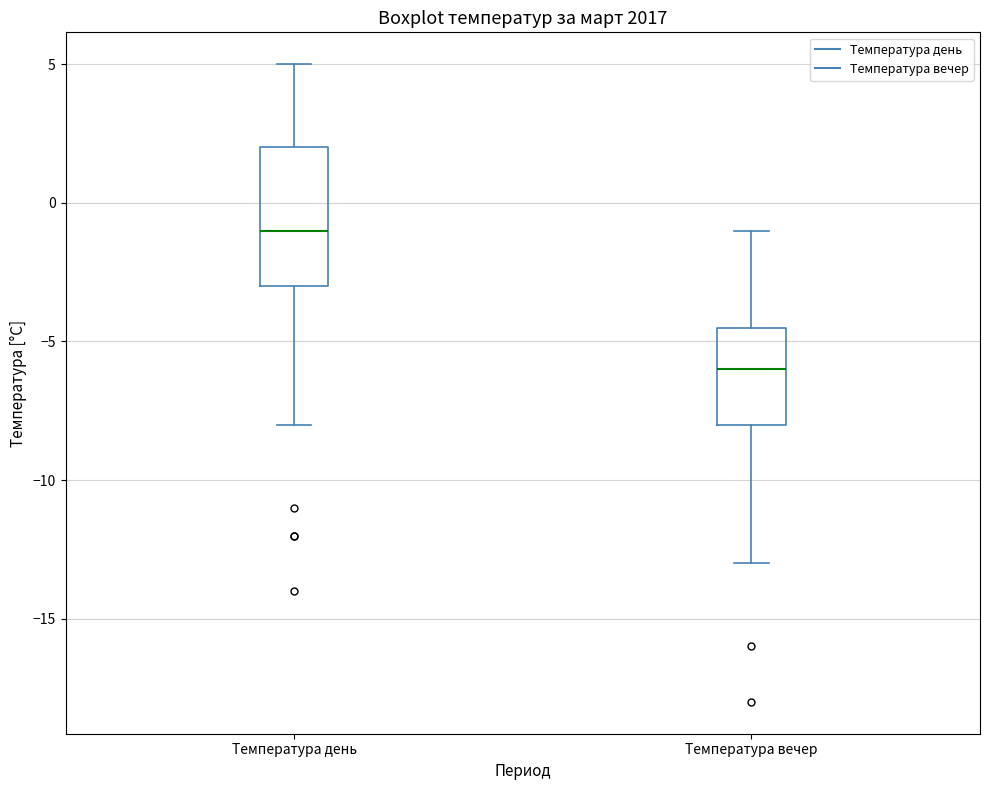

Where is the upper edge of the box for Температура вечер on the y-axis? The values are not printed on the chart, so give them approximately, as read against the axis.

-4.5